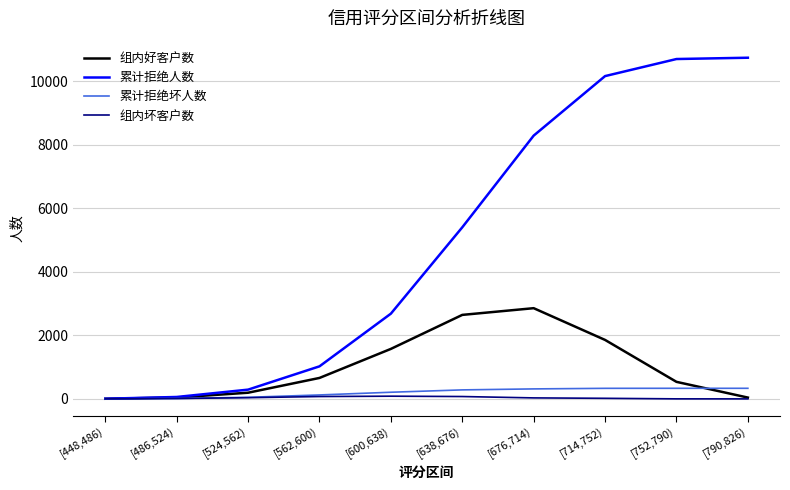

Which series has the largest range (max minus min)?

累计拒绝人数